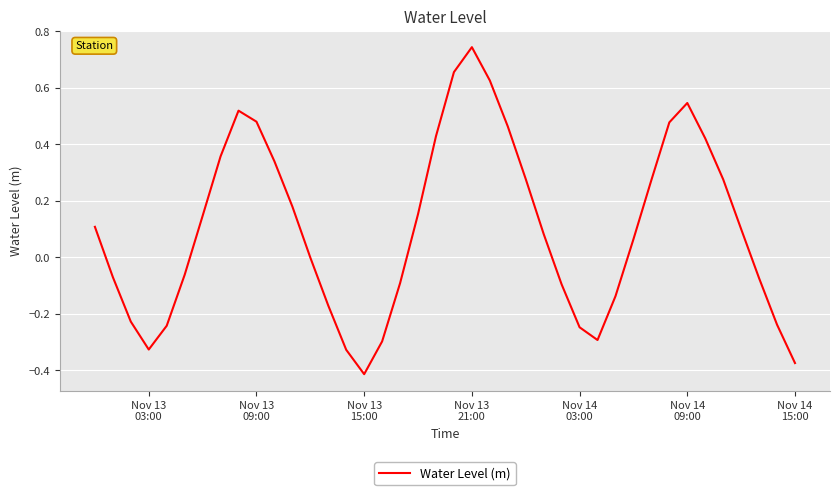

What is the difference between the maximum and minimum values?

1.2